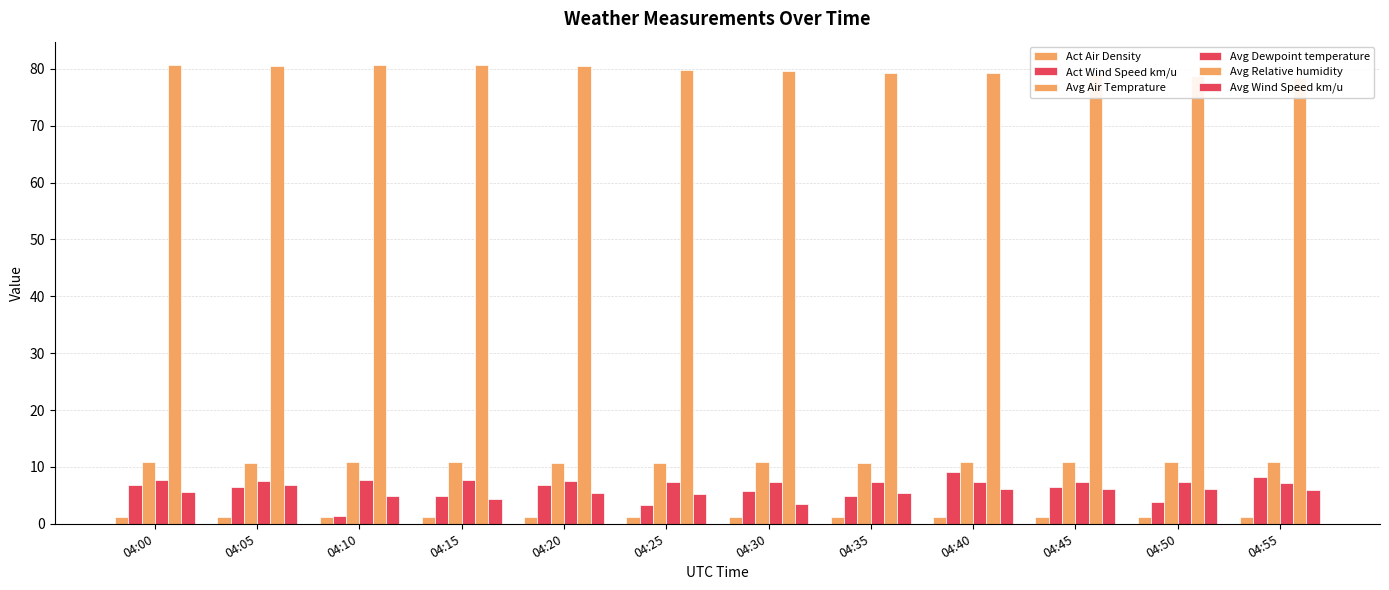

True or false: Act Wind Speed km/u has a value of 7.7 at 04:35.

False